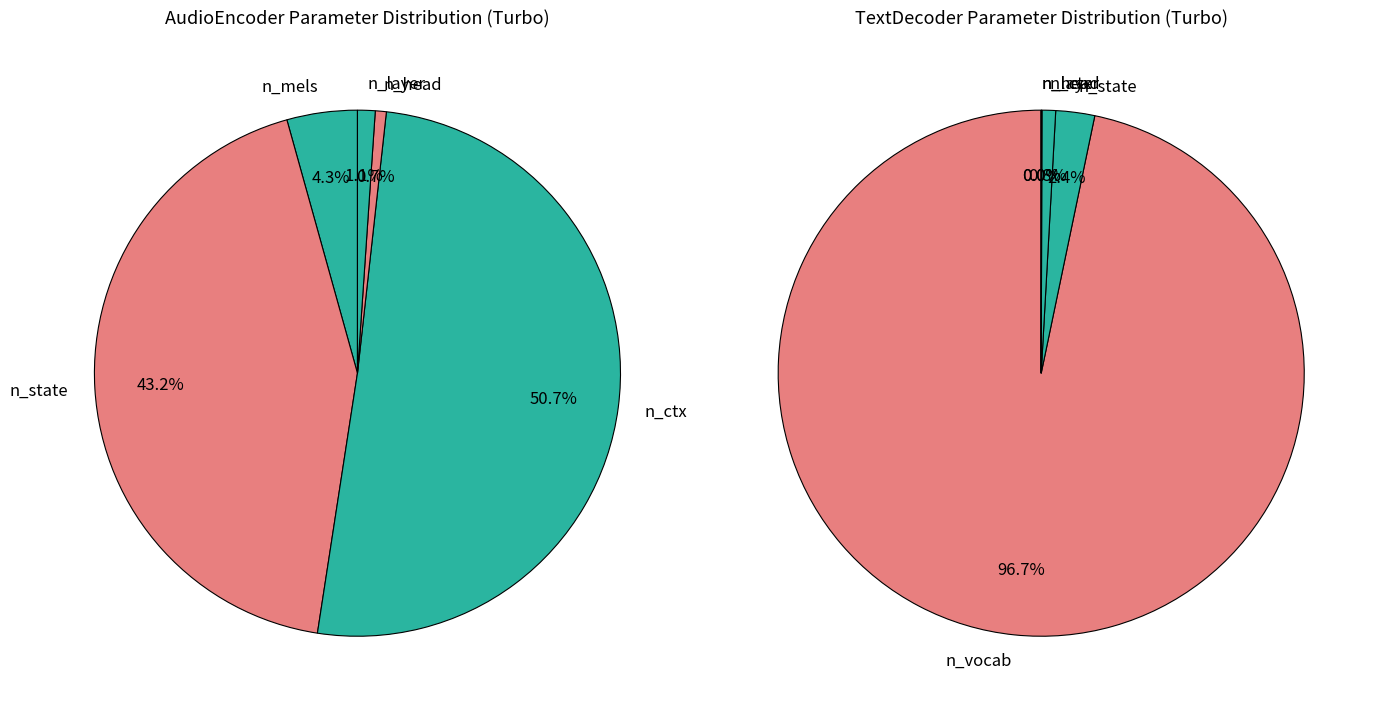

Which category accounts for the majority?

n_ctx